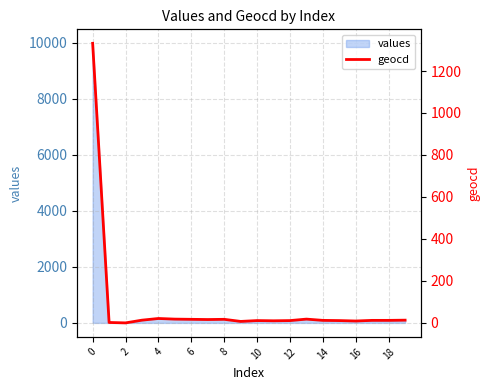

What is the difference between the second highest and second lowest values?

19